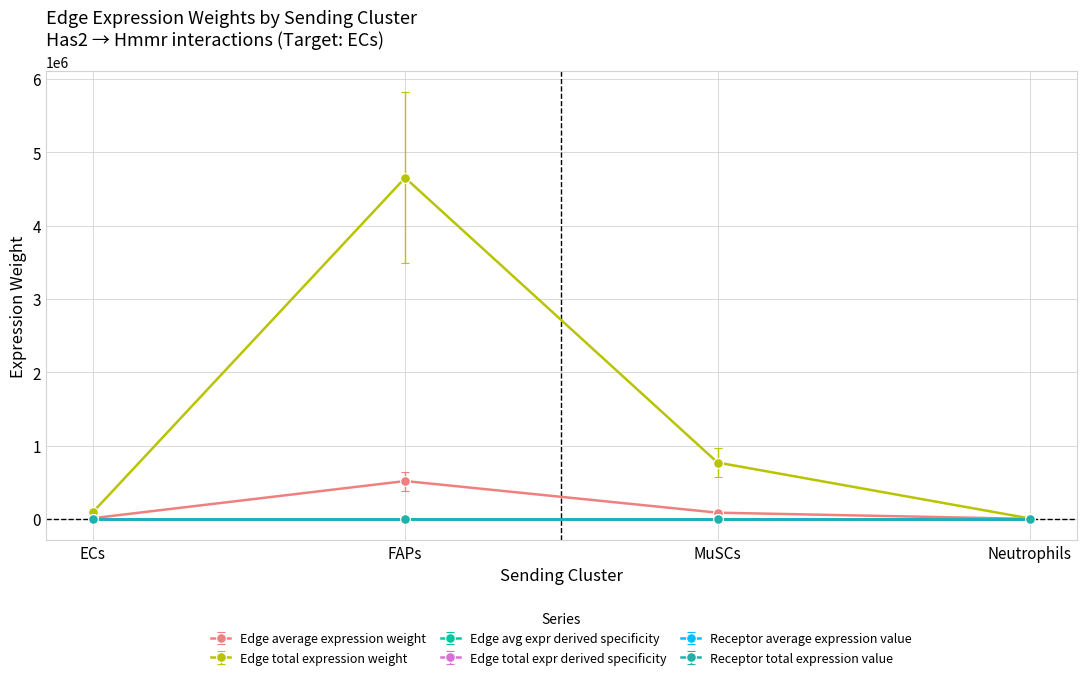

Is this an area chart (filled region under the line)?

No